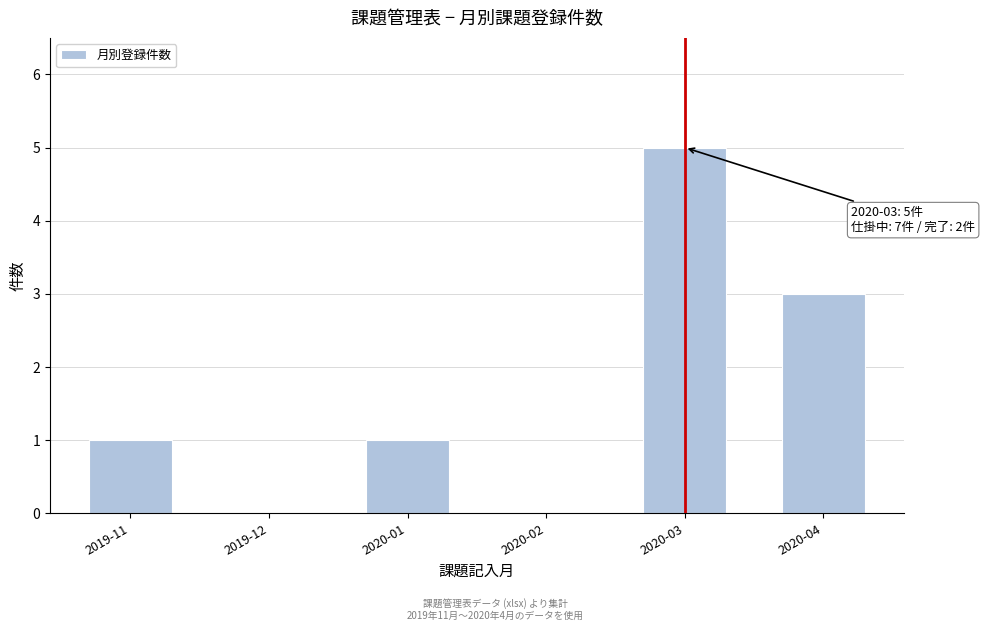

Reading right to left, list all the values displayed in this chart.

2020-04=3	2020-03=5	2020-02=0	2020-01=1	2019-12=0	2019-11=1